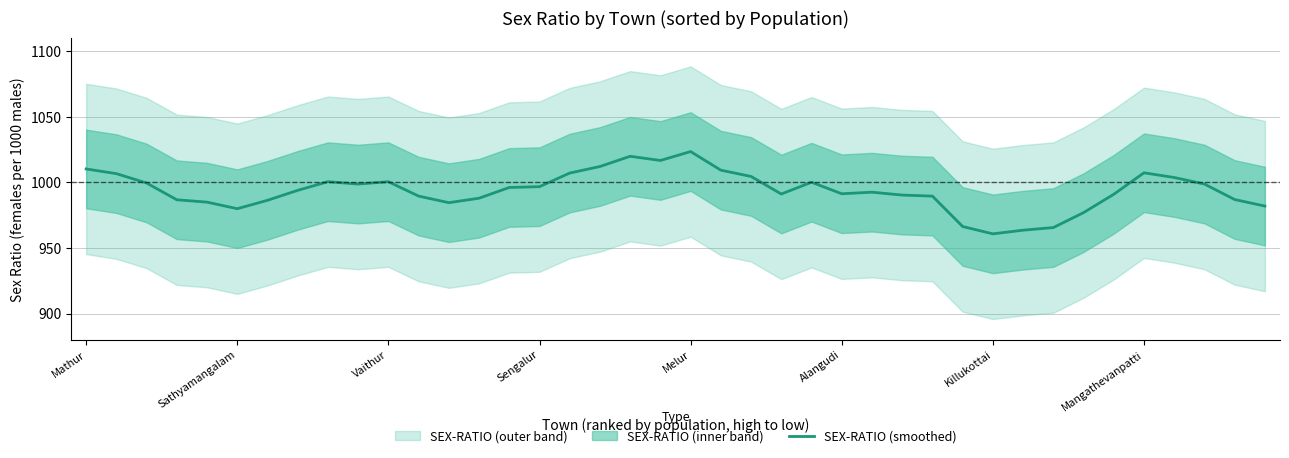

What is the approximate value of SEX-RATIO (smoothed) at Killukottai?

960.8